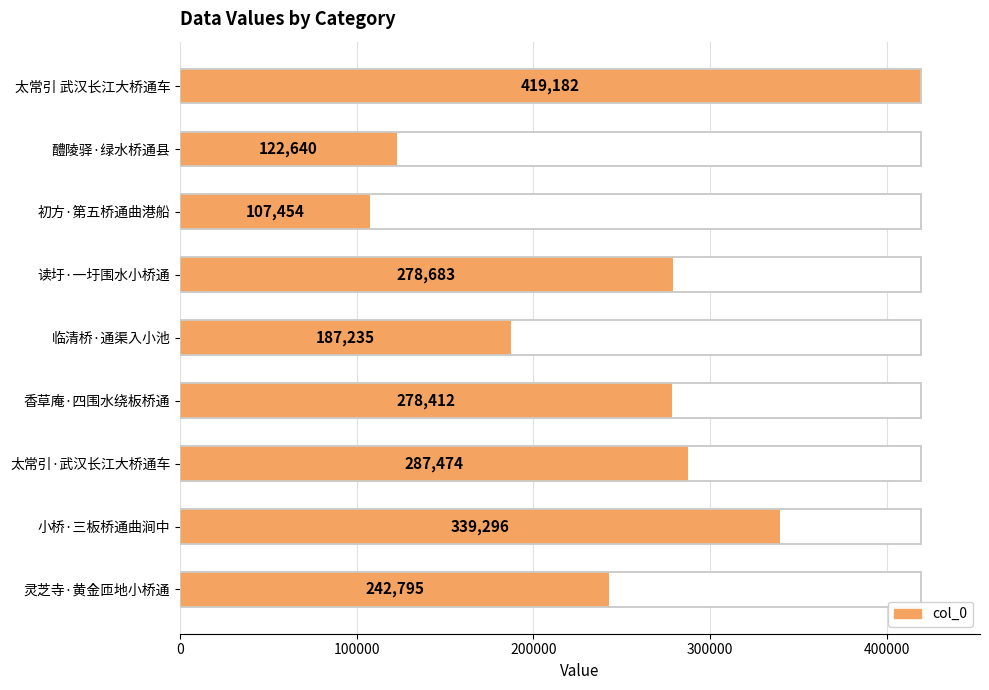

Are the bars grouped side by side (vs. stacked)?

No